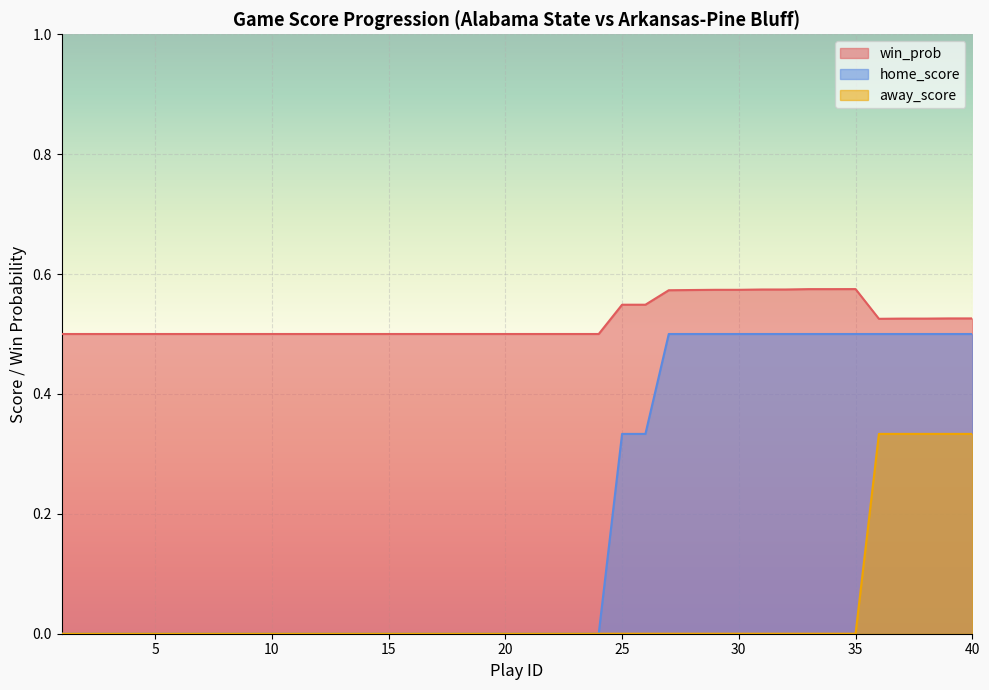

What are all the series names shown in the legend?

win_prob, home_score, away_score